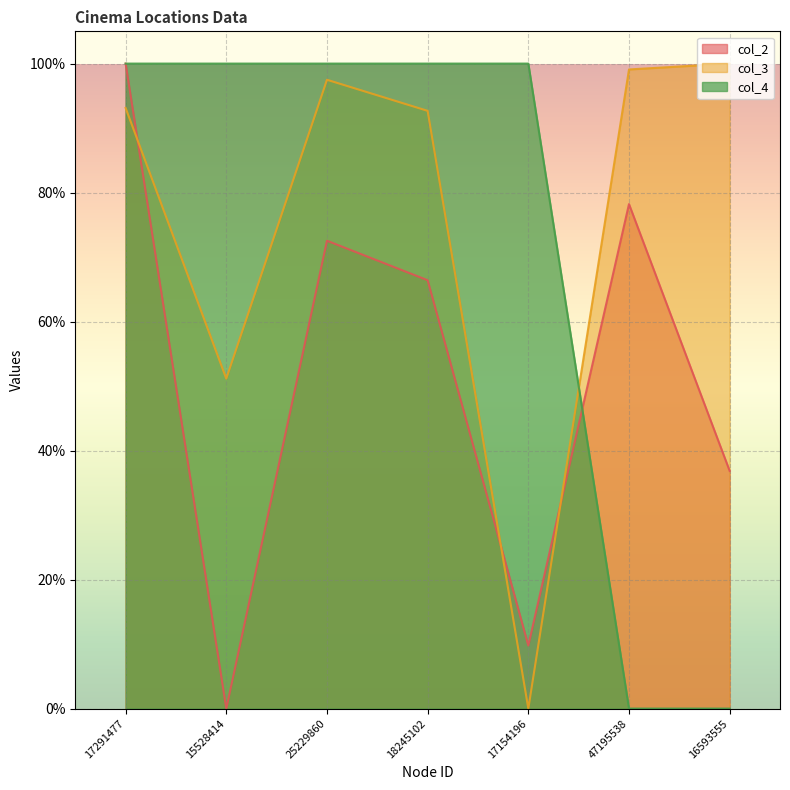

The value of col_2 at 15528414 is -0.5. True or false?

False